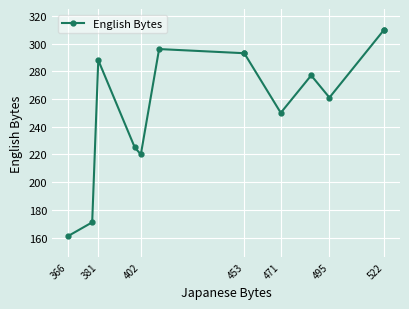

How many data points are above 277?

6